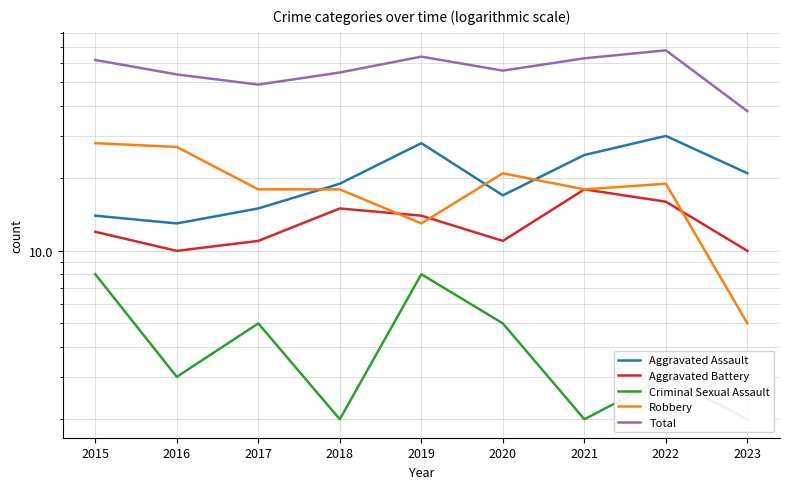

In Aggravated Assault, how many points are lower than both neighbors (excluding endpoints)?

2